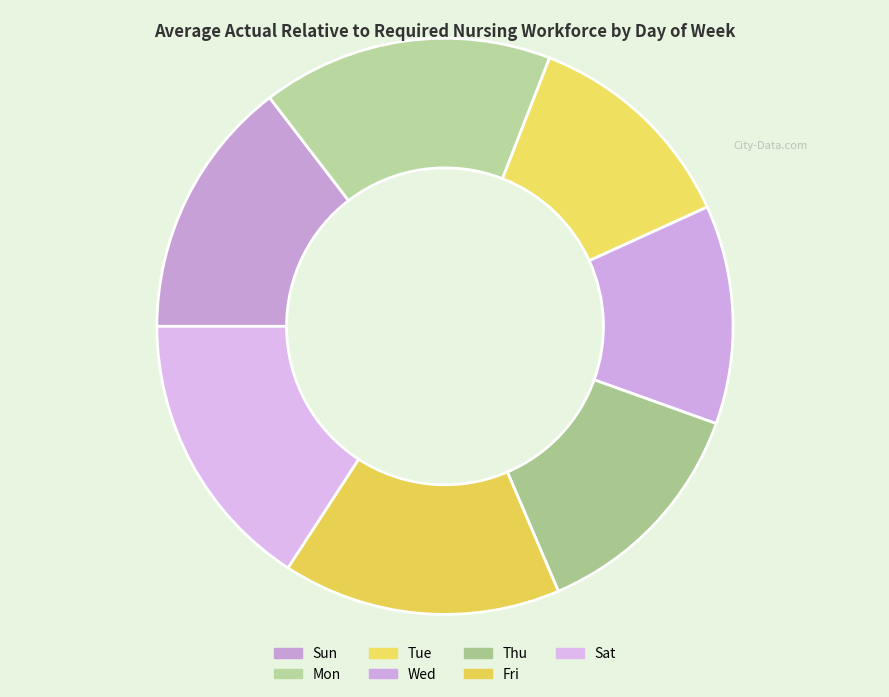

To the nearest percent, what is the difference between the Thu and Sat slice percentages?

3%